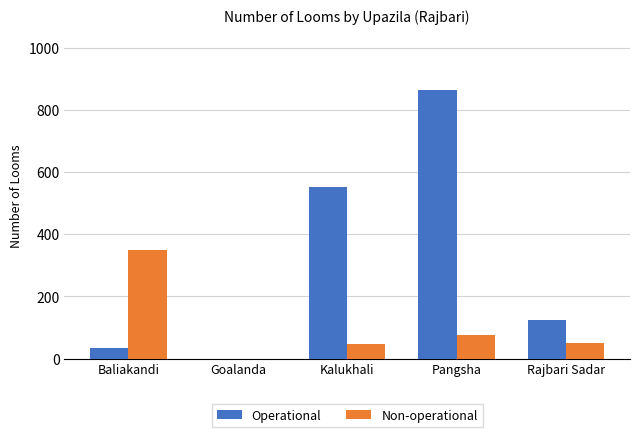

Which series has the largest total across all categories?

Operational